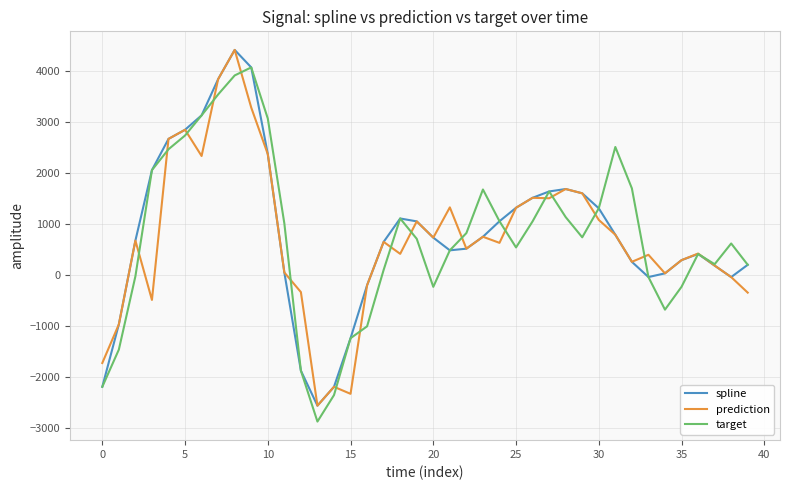

What is the average value of the prediction series?

706.5